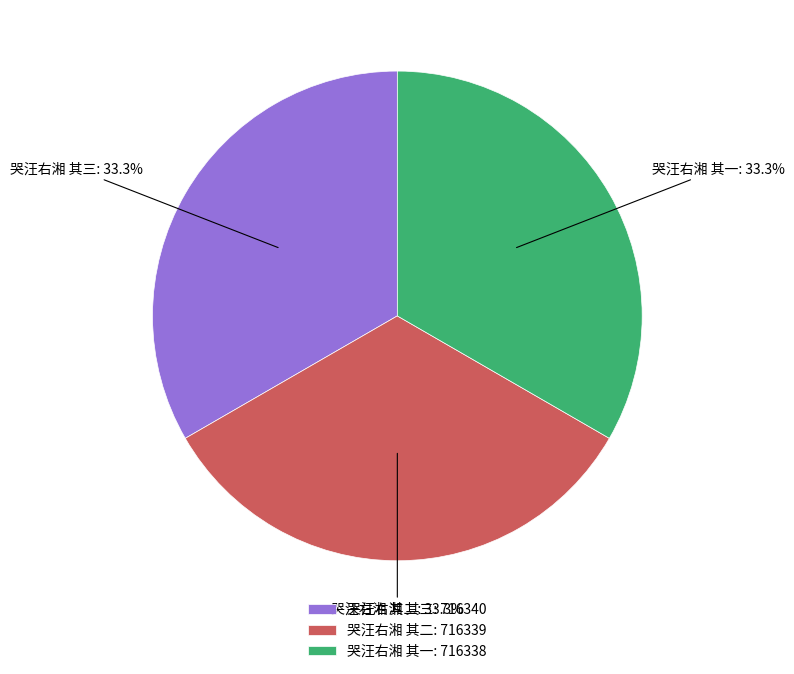

To the nearest percent, what percentage of the pie is 哭汪右湘 其一?

33%